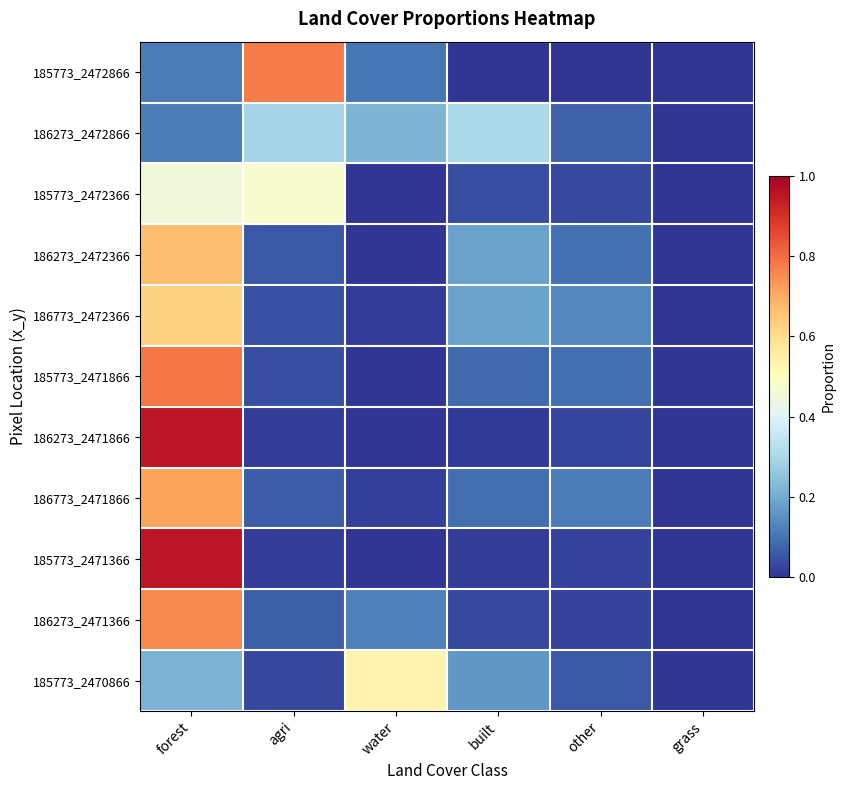

Between built and water, which is larger?

water